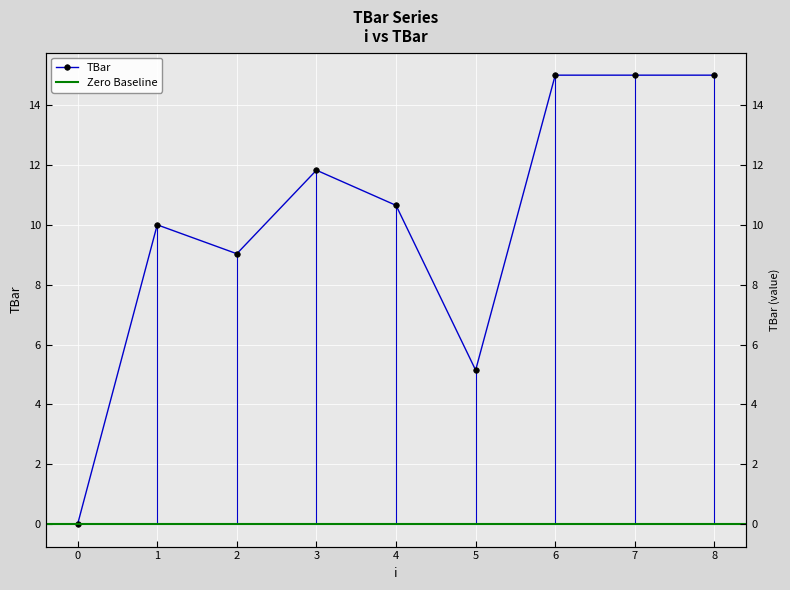

Which has a higher value, 2 or 6?

6